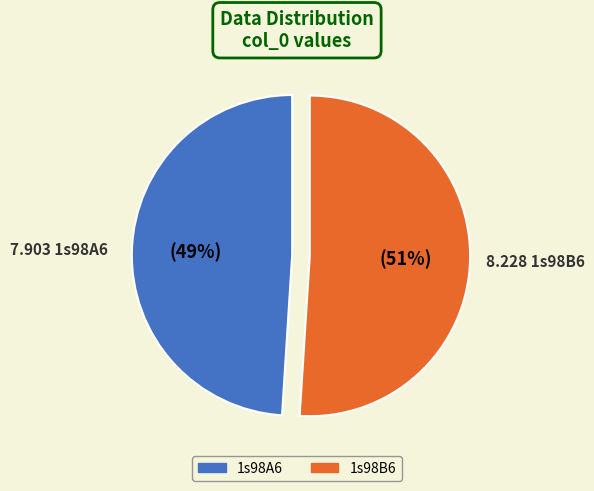

Rank the categories by value from highest to lowest.

1s98B6, 1s98A6